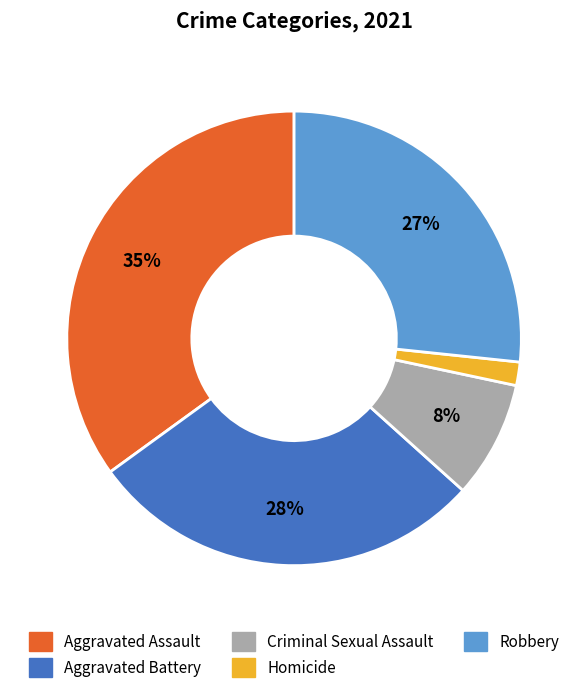

Which has a higher value, Robbery or Aggravated Assault?

Aggravated Assault